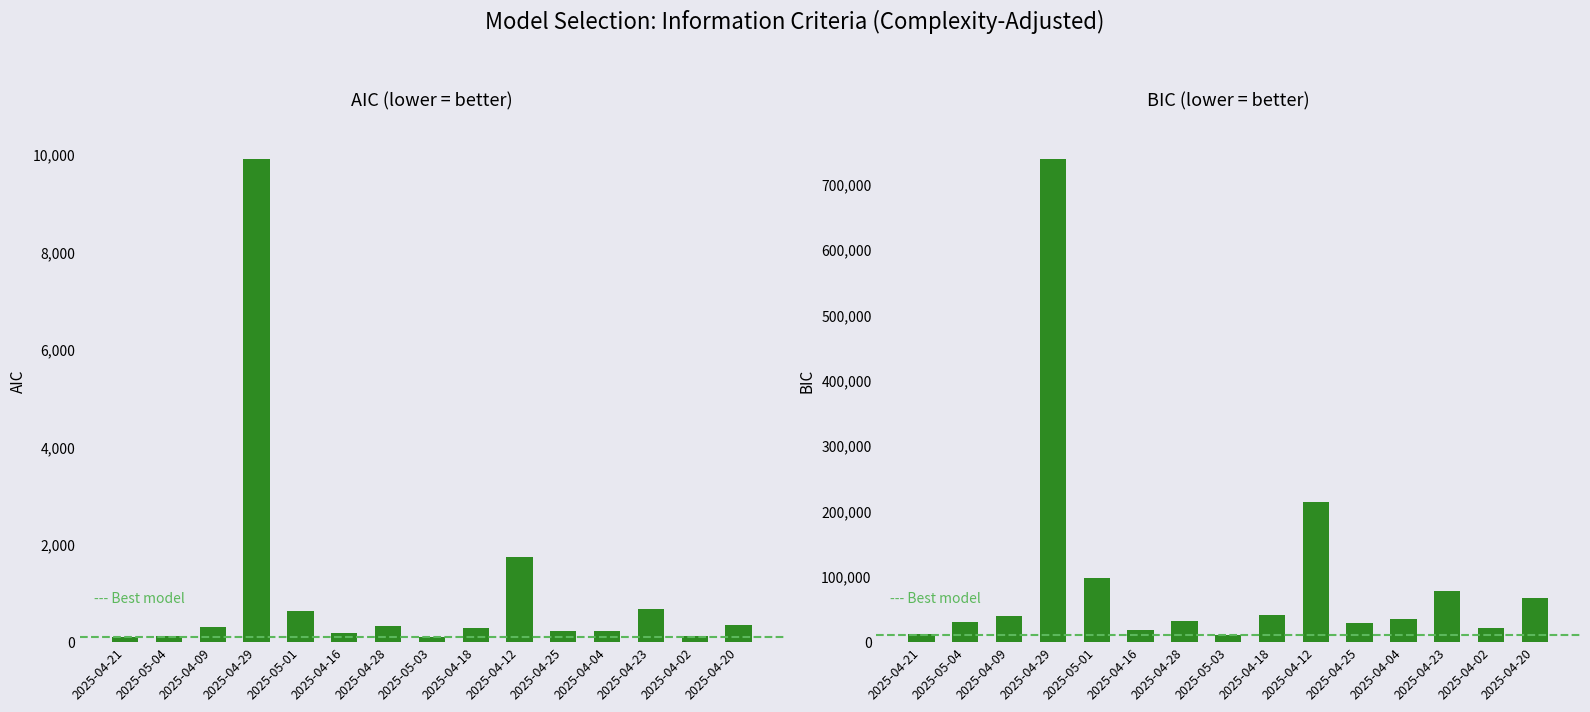

Which label corresponds to the largest value in the chart?

2025-04-29